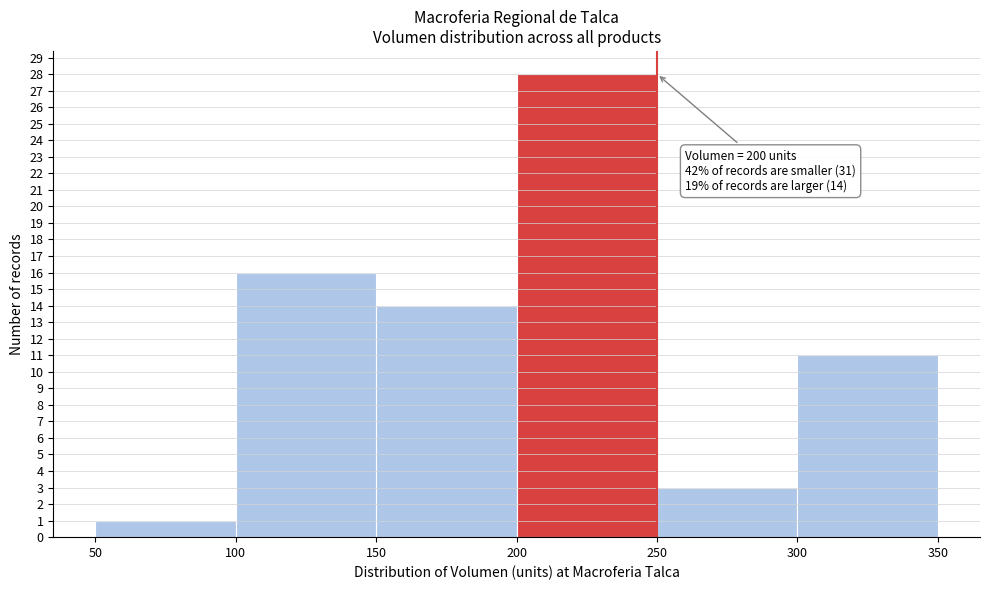

Which range on the x-axis has the tallest bar?

200 to 250